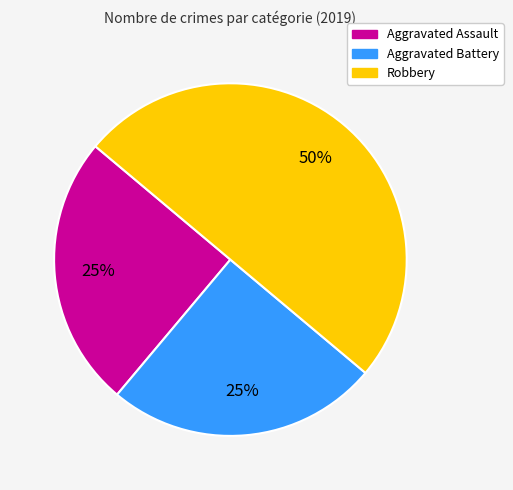

The Robbery slice represents 61% of the pie. True or false?

False